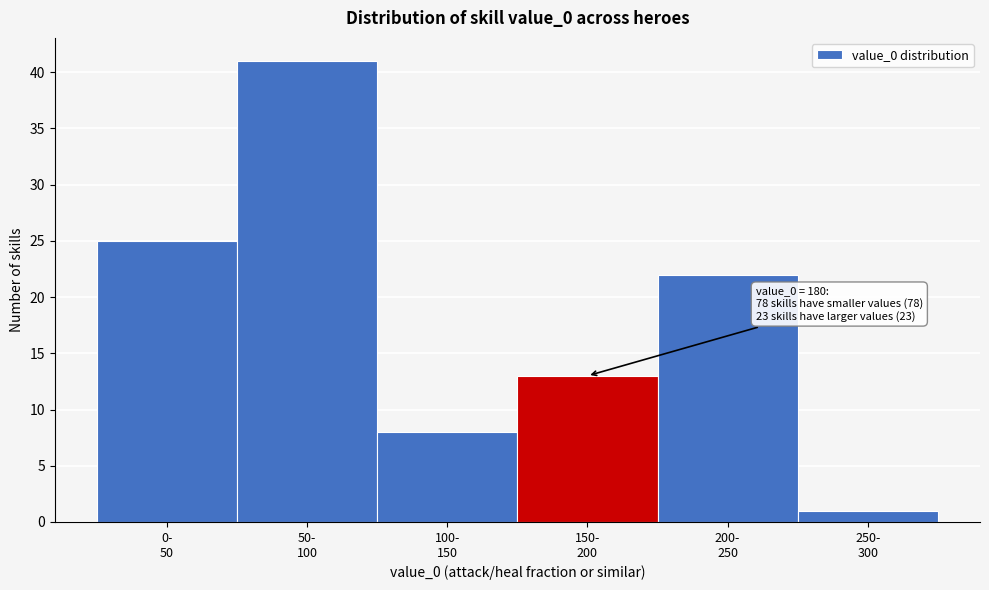

Reading left to right, extract all data points from this chart.

25	41	8	13	22	1